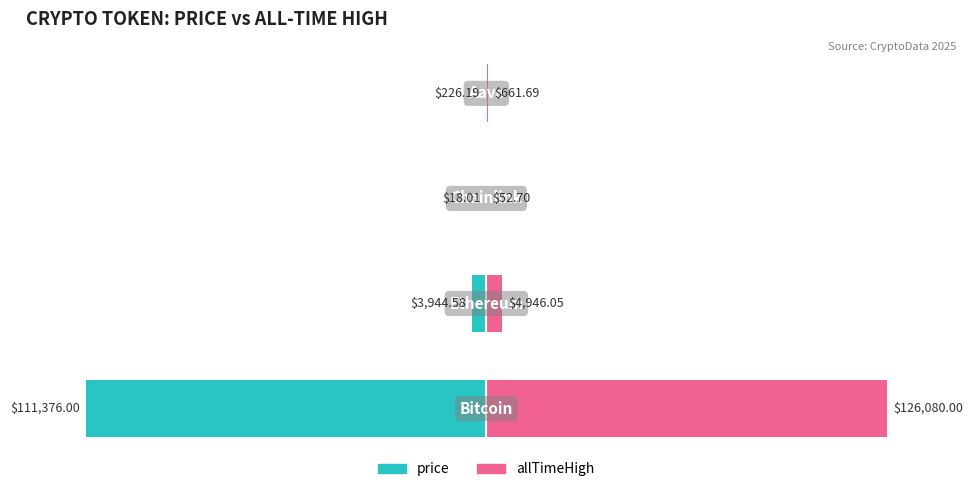

Rank the categories by allTimeHigh value from highest to lowest.

0, 1, 3, 2